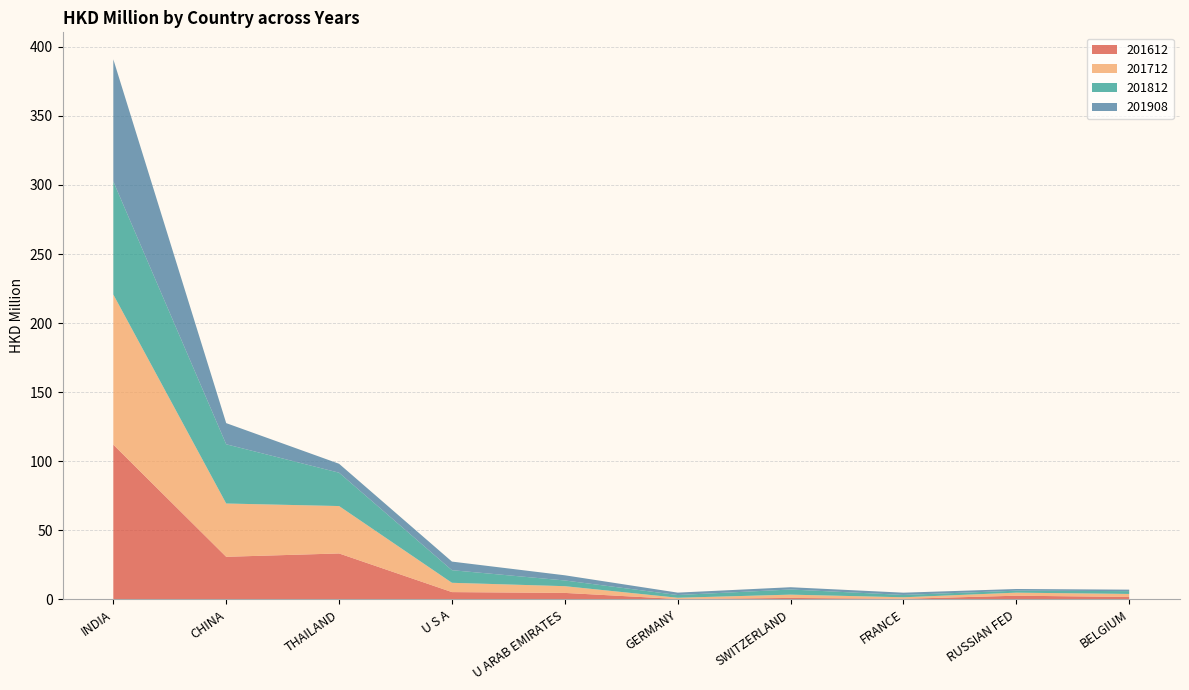

Reading left to right, extract all data points from this chart.

201612: 112.0	30.9	33.3	5.3	4.8	0.3	1.1	0.5	2.7	1.8
201712: 108.7	38.6	34.3	6.7	4.9	0.9	2.4	1.1	2.2	2.2
201812: 81.8	42.9	24.1	9.1	4.1	2.0	3.7	1.7	1.4	2.0
201908: 88.4	15.3	6.5	6.2	3.7	1.7	1.6	1.6	1.2	1.1